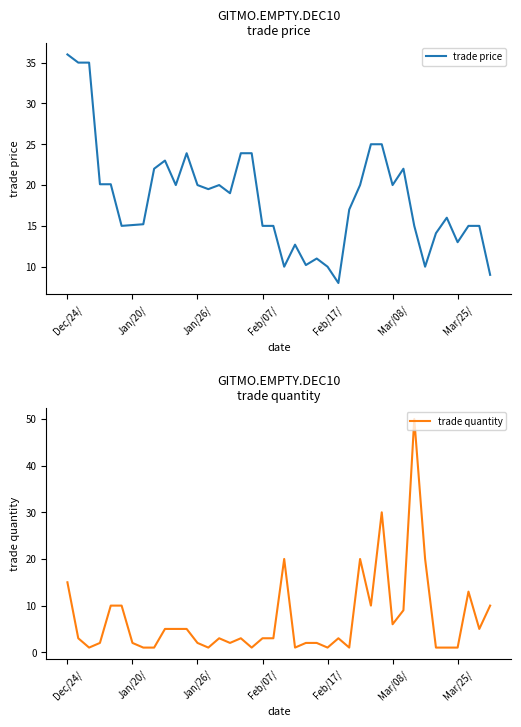

True or false: trade quantity has a value of 2.7 at Mar/25/.

False